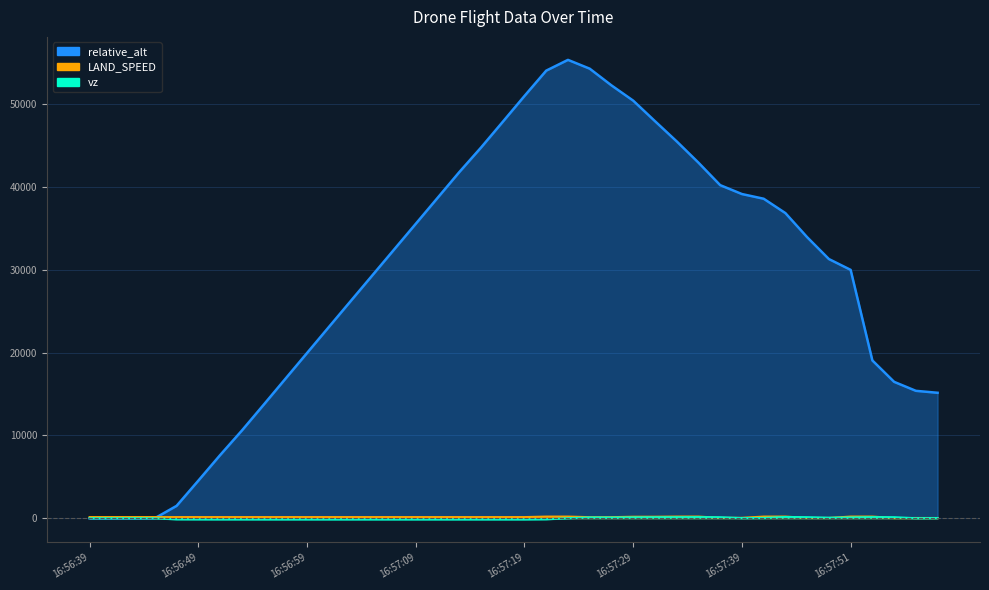

What is the maximum value shown in the chart?

55350.8